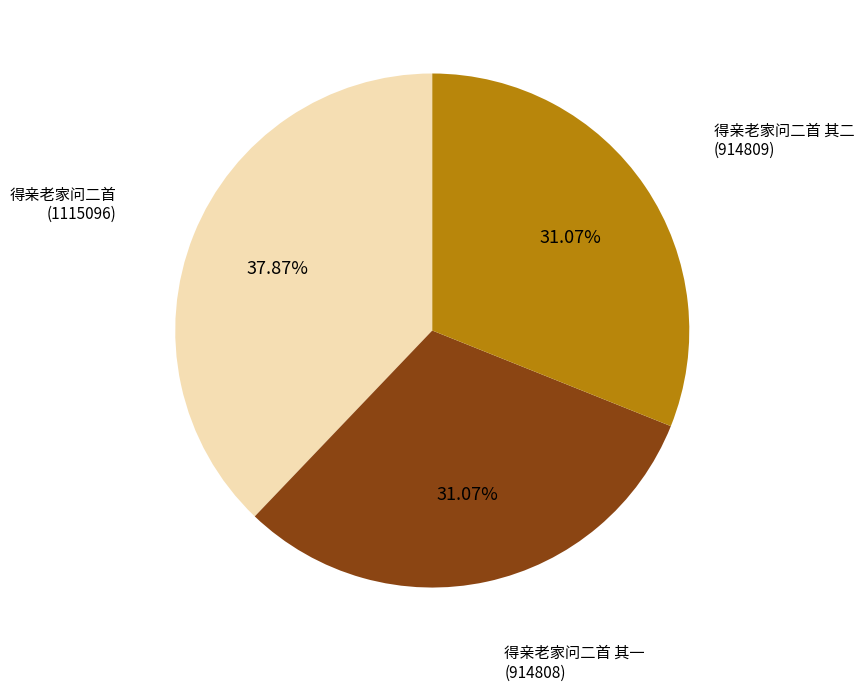

Is there any slice that represents more than half of the pie?

No